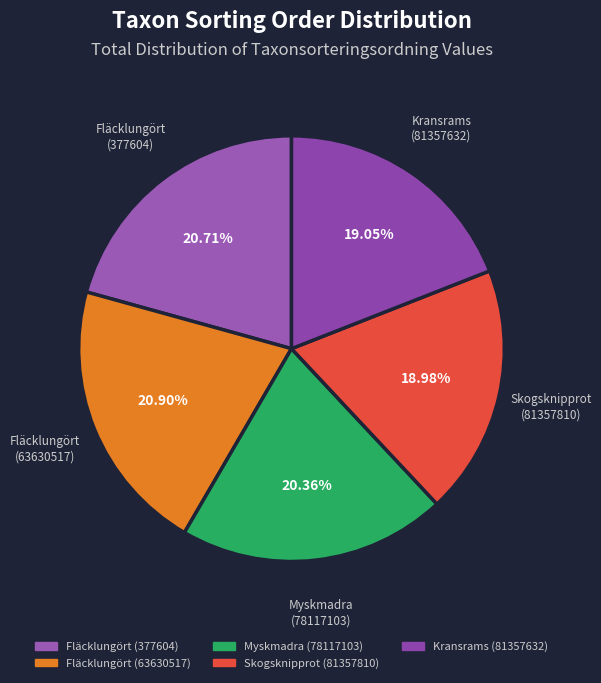

Combined, what portion of the pie is Kransrams (81357632) and Myskmadra (78117103)?

39.4%